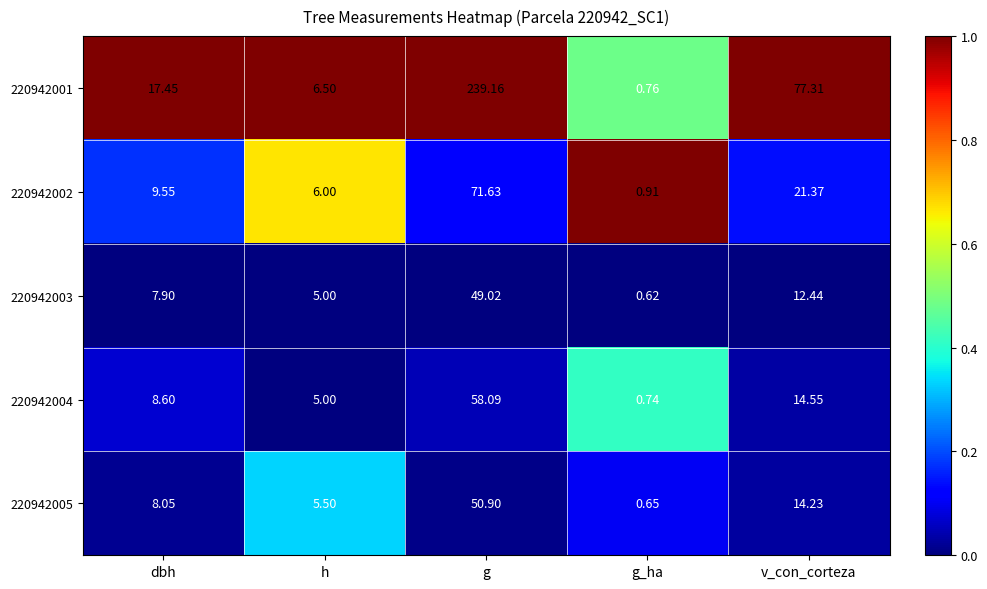

Which category has the lowest value across all series?

g_ha